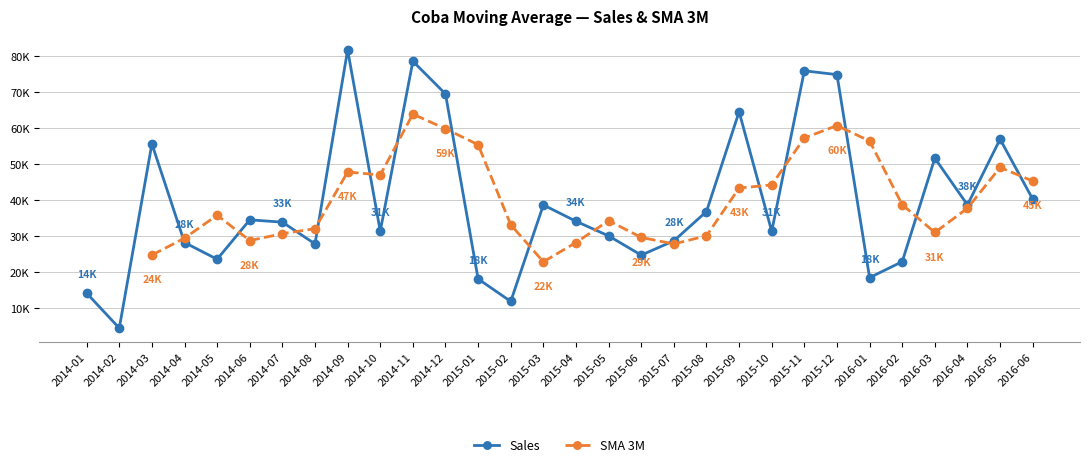

How many values are below 34195?

15